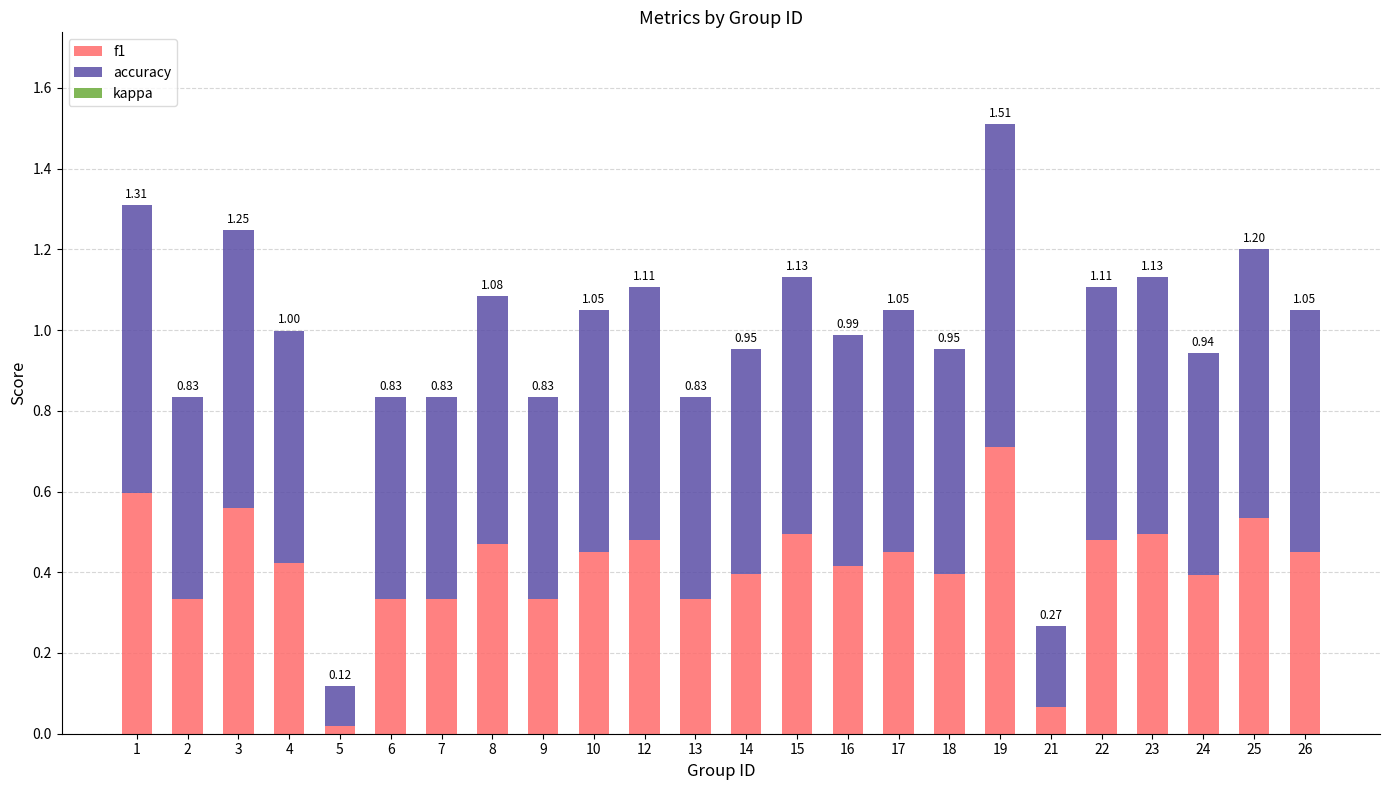

Are the bars horizontal?

No